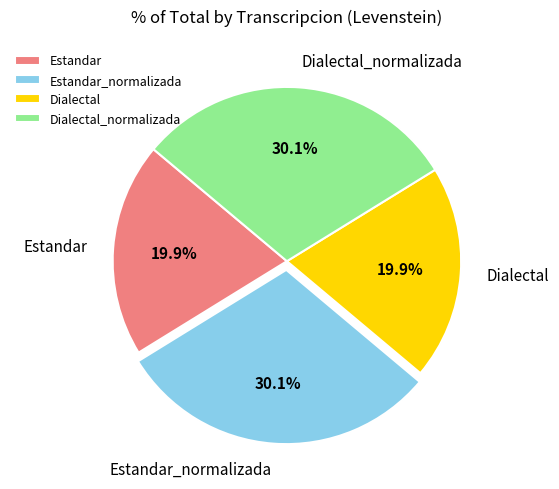

Combined, what portion of the pie is Dialectal_normalizada and Dialectal?

50.0%